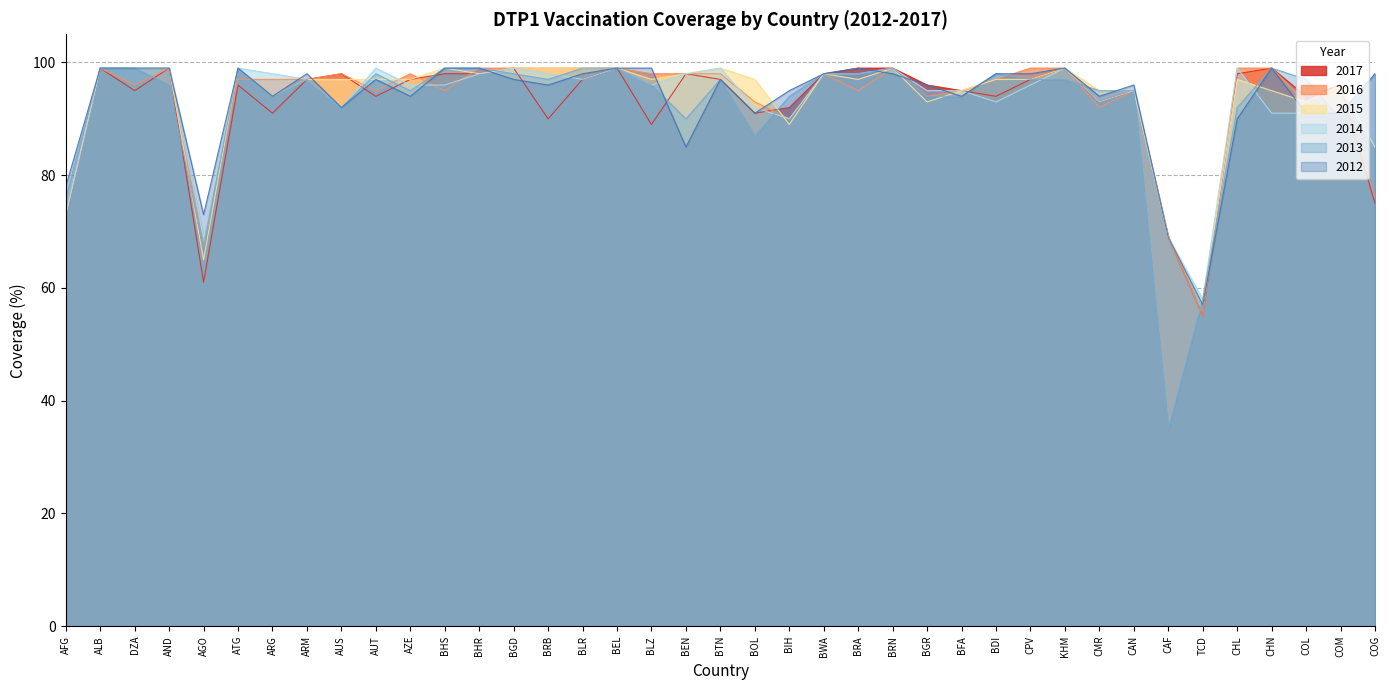

What are all the series names shown in the legend?

2017, 2016, 2015, 2014, 2013, 2012